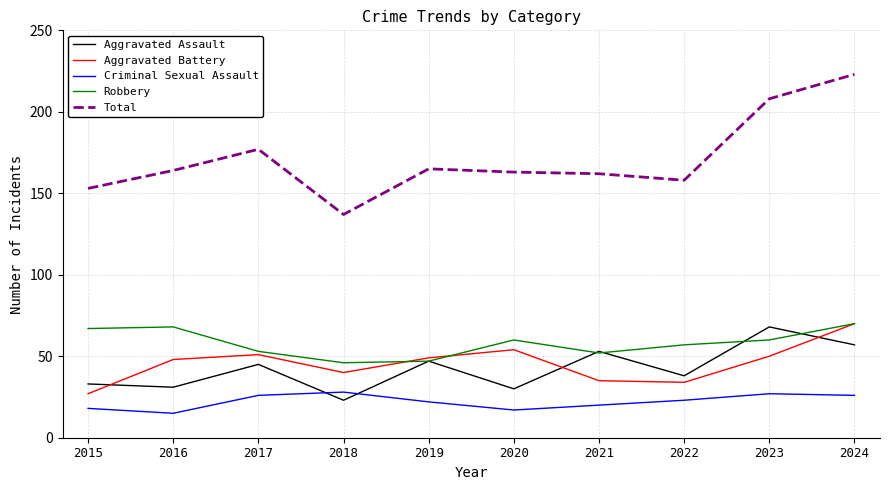

How many categories are shown in the chart?

10